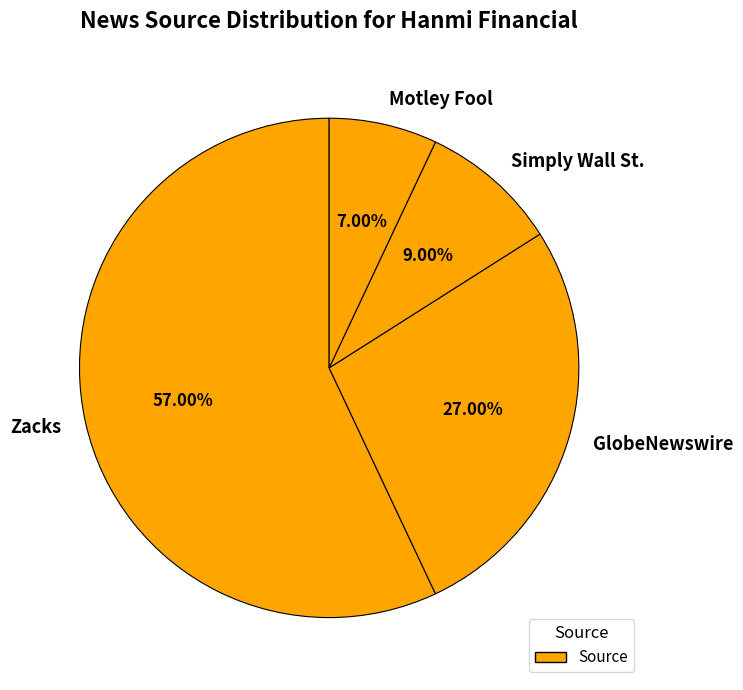

True or false: GlobeNewswire accounts for 27% of the total.

True